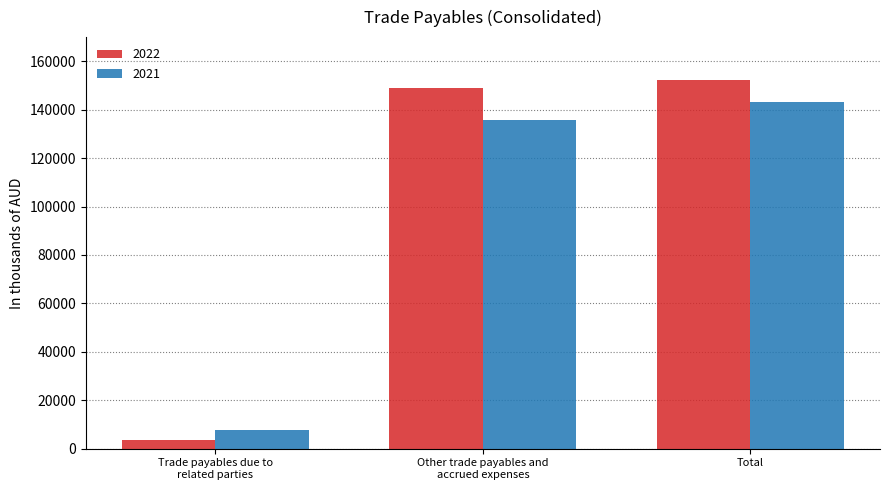

Reading left to right, extract all data points from this chart.

2022: 3480	148859	152339
2021: 7661	135671	143332